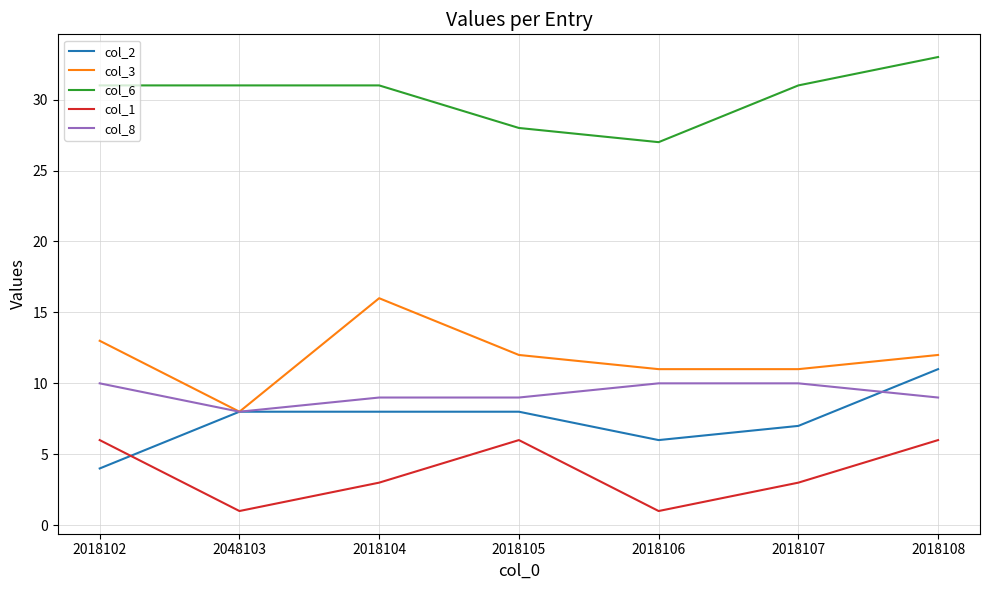

Count the col_3 values in the range 11 to 13.

5